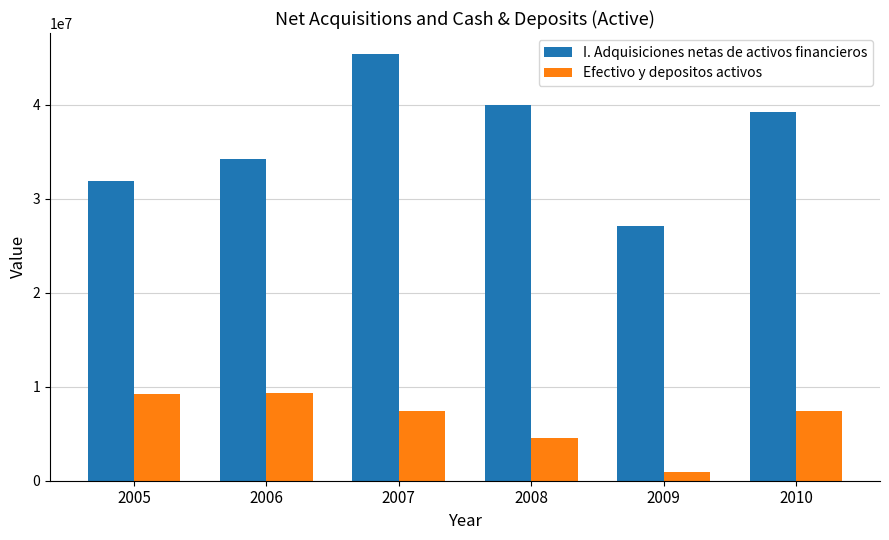

Which series has the largest total across all categories?

I. Adquisiciones netas de activos financieros